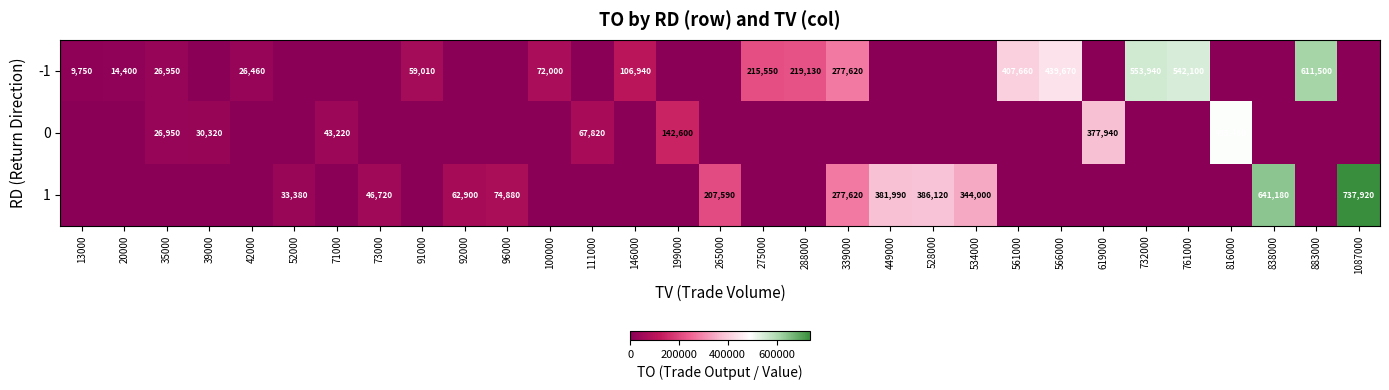

The 1 series shows 381990 at 449000. True or false?

True